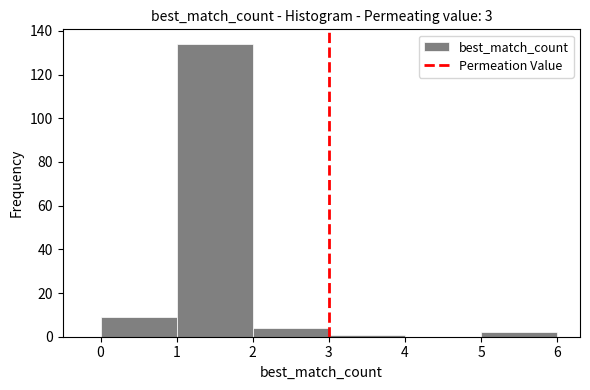

How tall is the bar that spans 1 to 2 on the x-axis? The values are not printed on the chart, so give them approximately, as read against the axis.

134